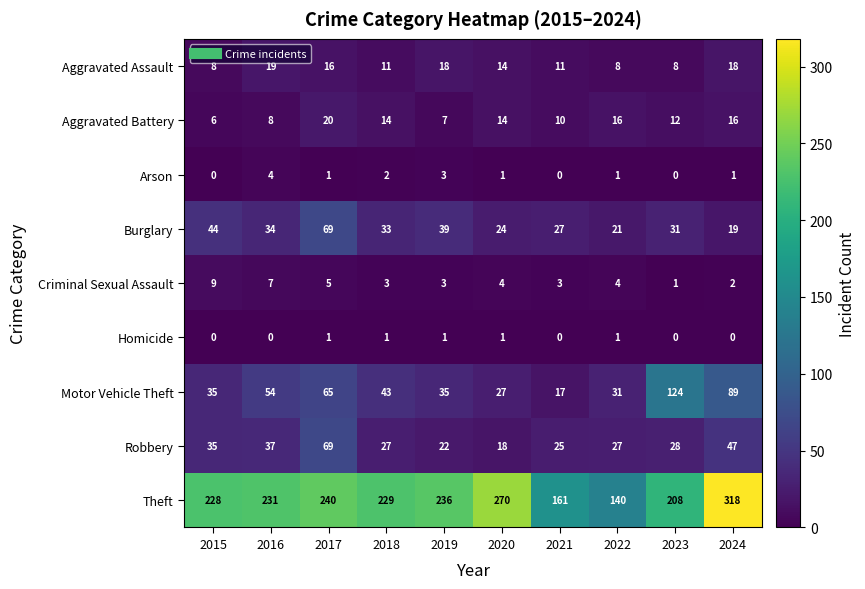

True or false: Robbery has a value of 27 at 2022.

True